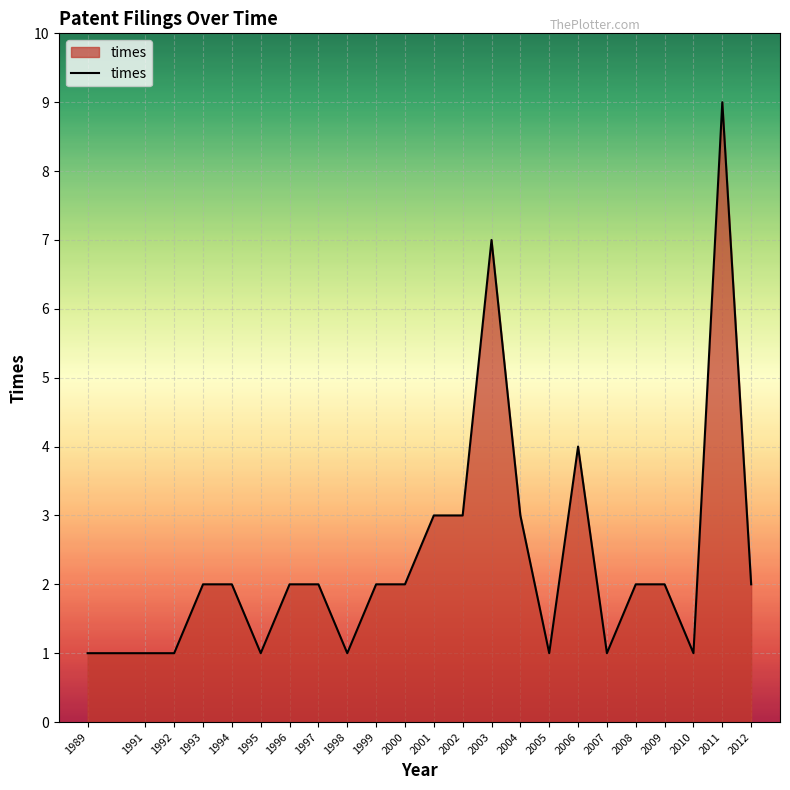

The chart shows a value of 5 at 2006. True or false?

False